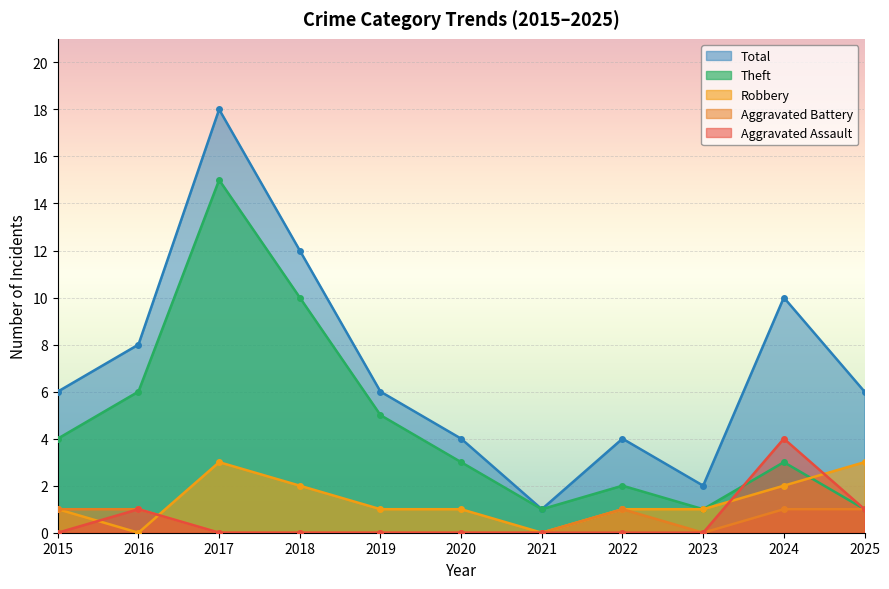

True or false: Theft and Aggravated Assault cross at least once.

True